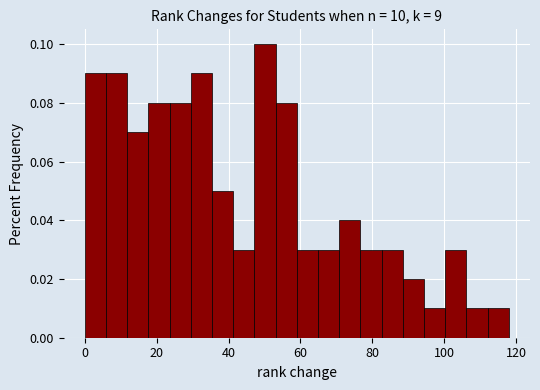

Read against the x-axis, roughly where is the centre of the tallest bar?

50